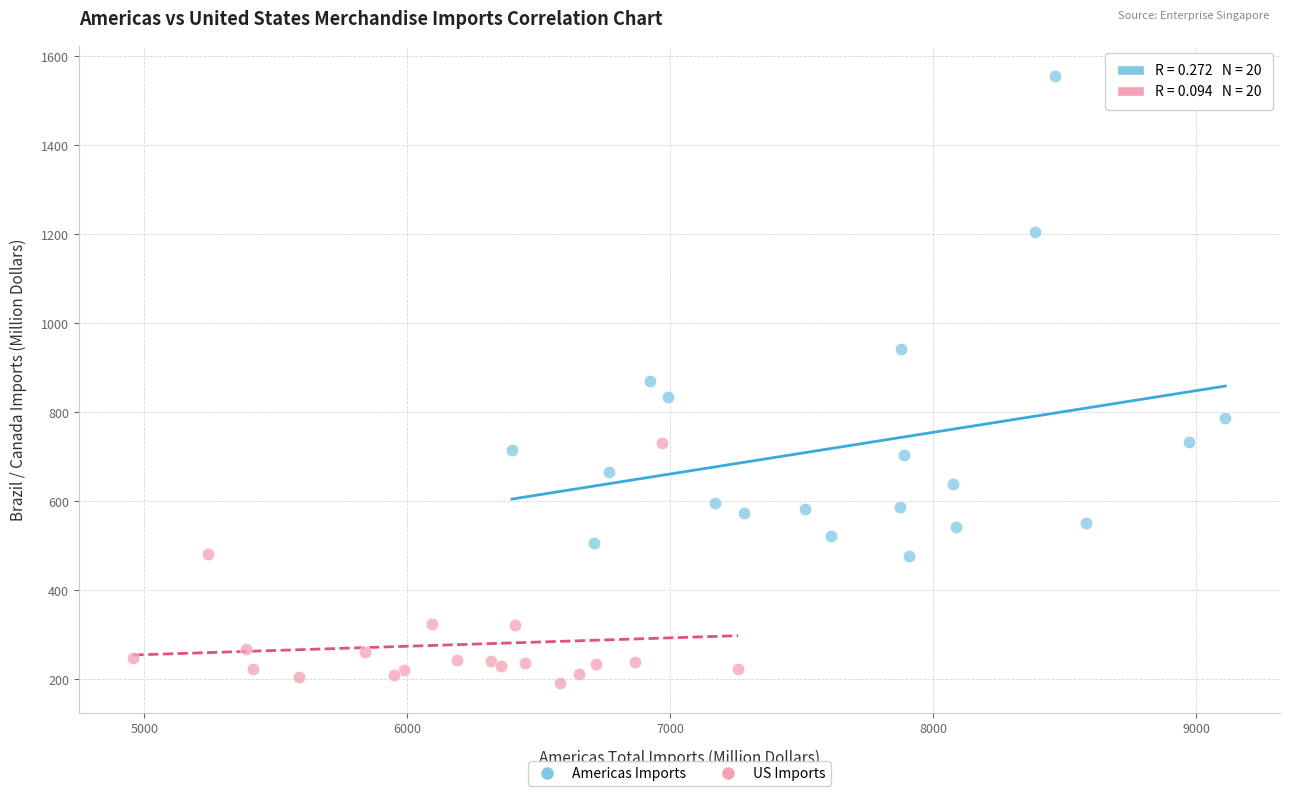

Which series reaches the minimum Y coordinate?

US Imports